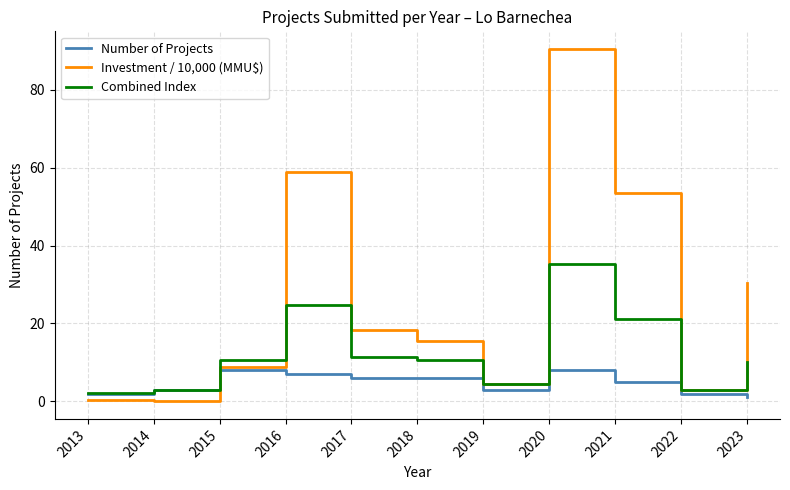

What is the maximum value shown in the chart?

90.5